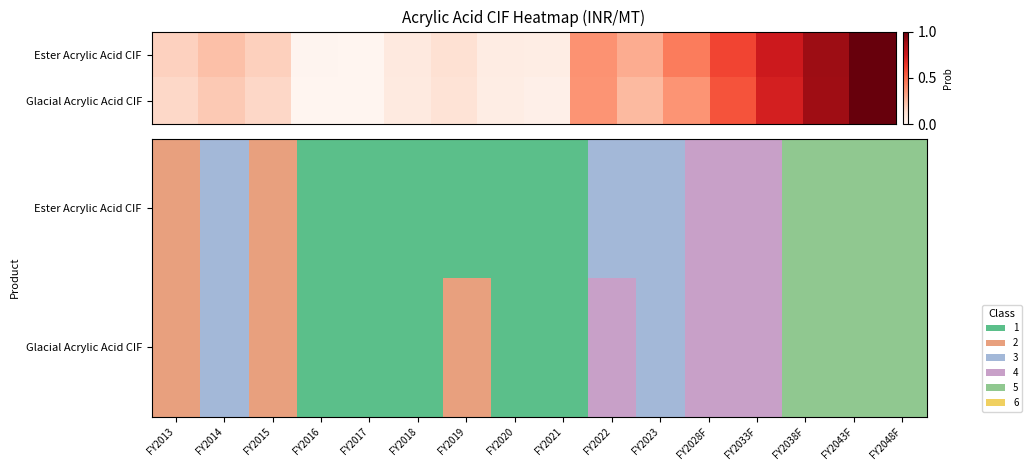

How many values in the Glacial Acrylic Acid CIF series are below 3?

8